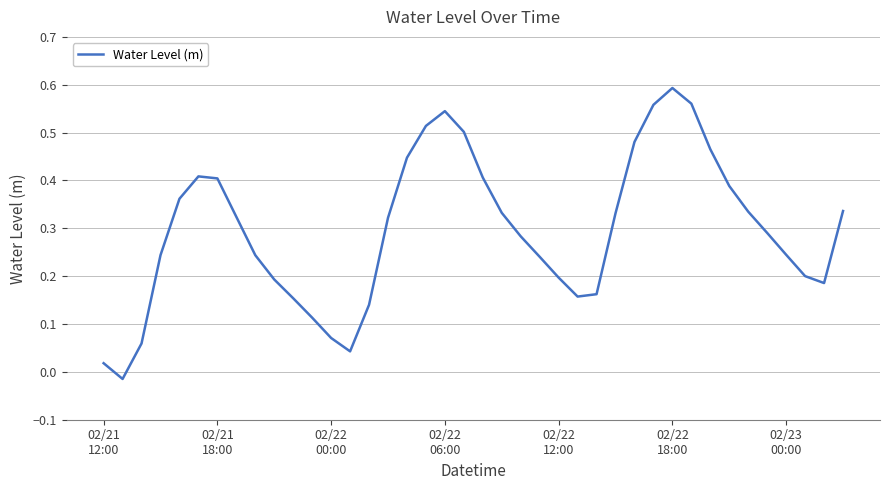

Does the chart display data point markers on the line(s)?

No